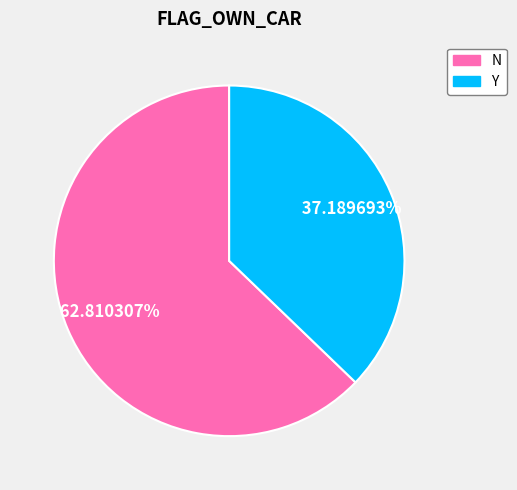

Which slice is the largest?

N